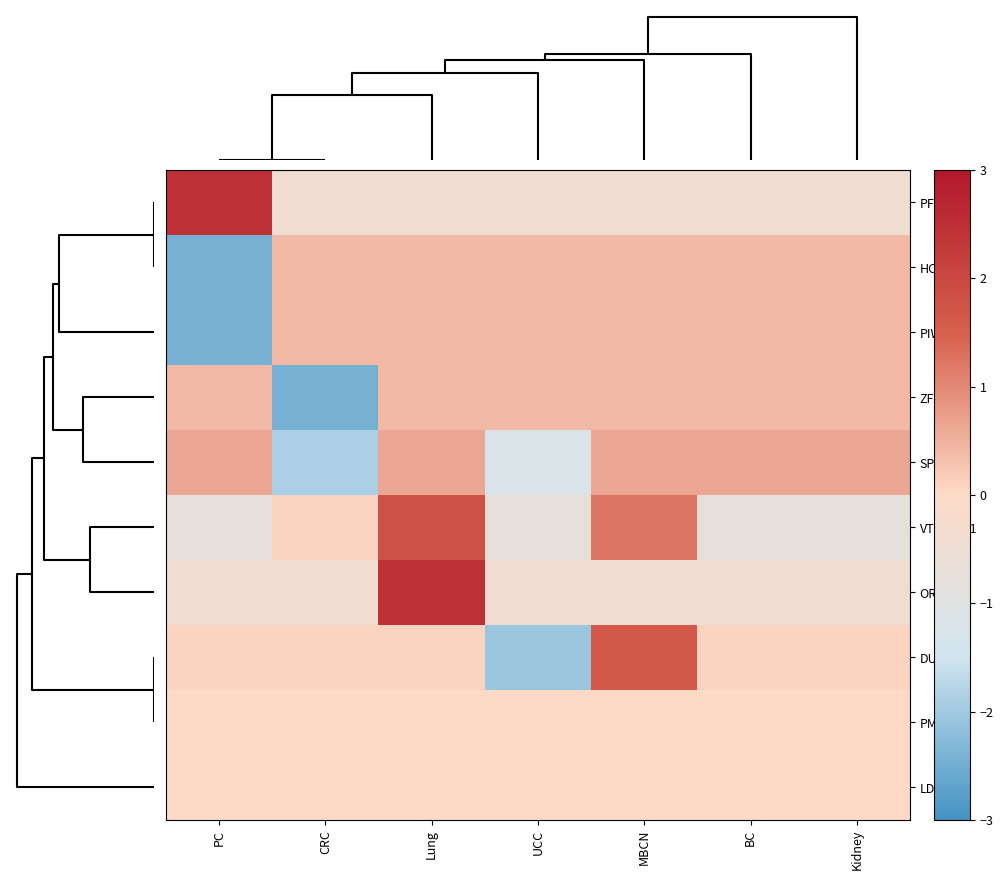

Rank the series by their maximum value, from lowest to highest.

PM20D1, LDHC, HCG4B, PIWIL2, ZFP57, SPATC1L, DUSP22, VTRNA2-1, OR2L13, PF4